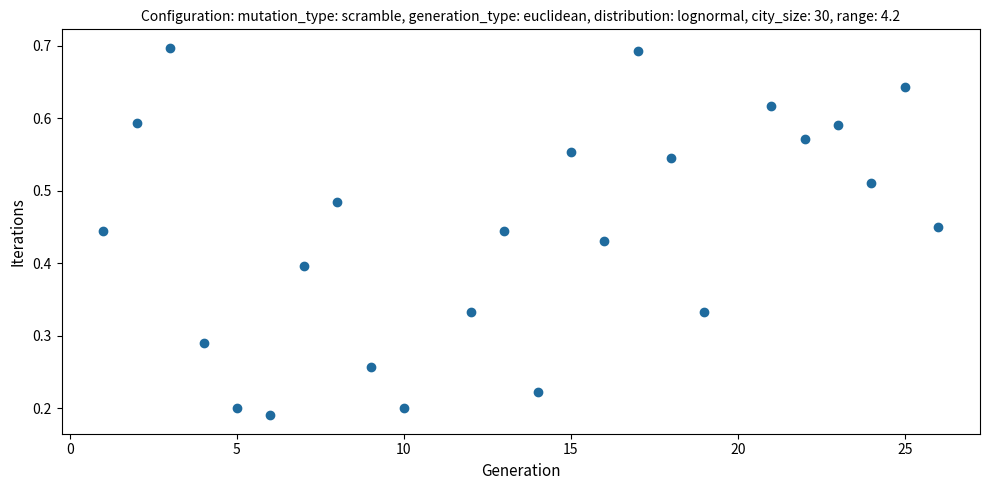

What is the range of X values (max minus min)?

25.0